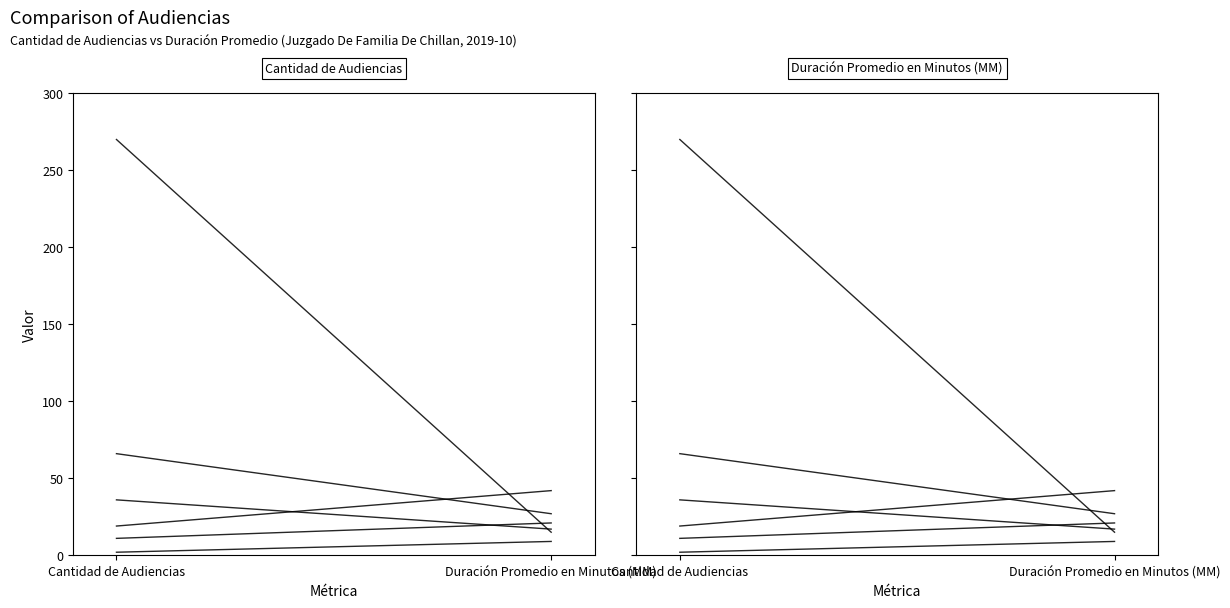

How many data points does each series have?

2